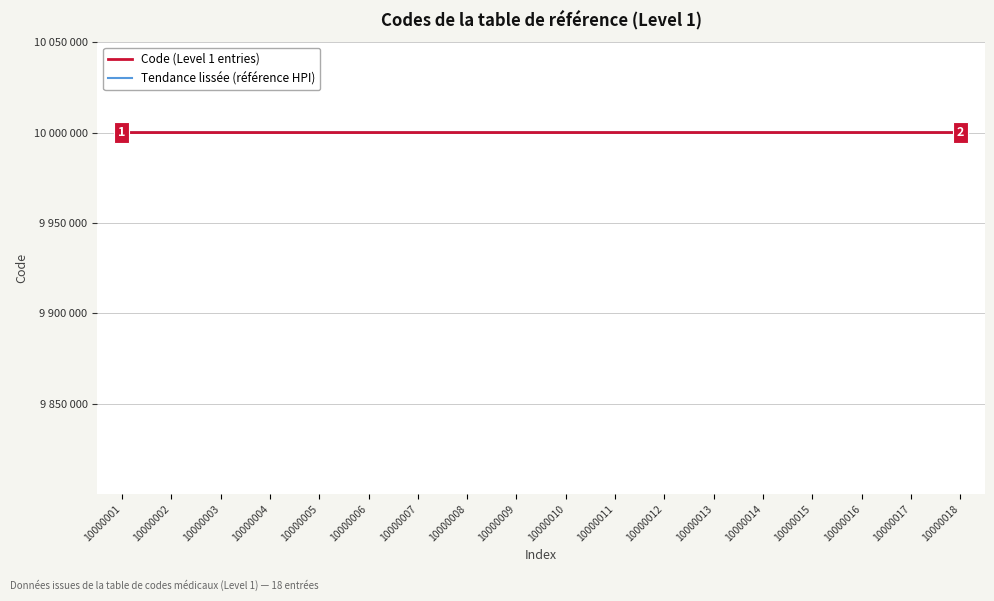

Does the chart display data point markers on the line(s)?

No